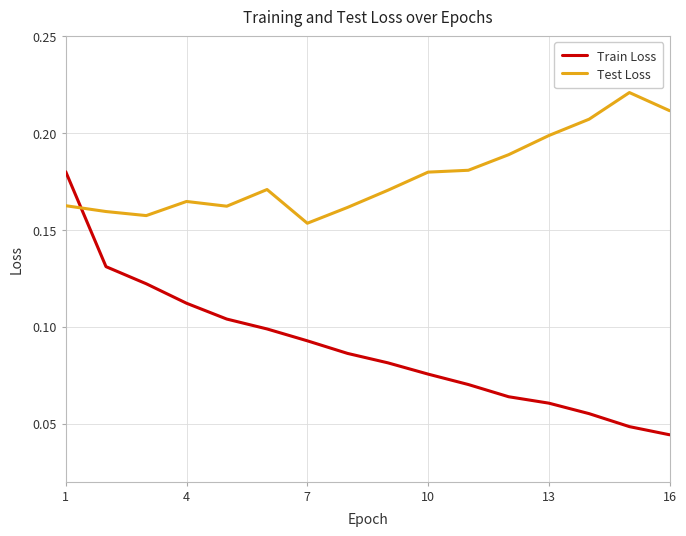

Which series has the largest range (max minus min)?

Train Loss